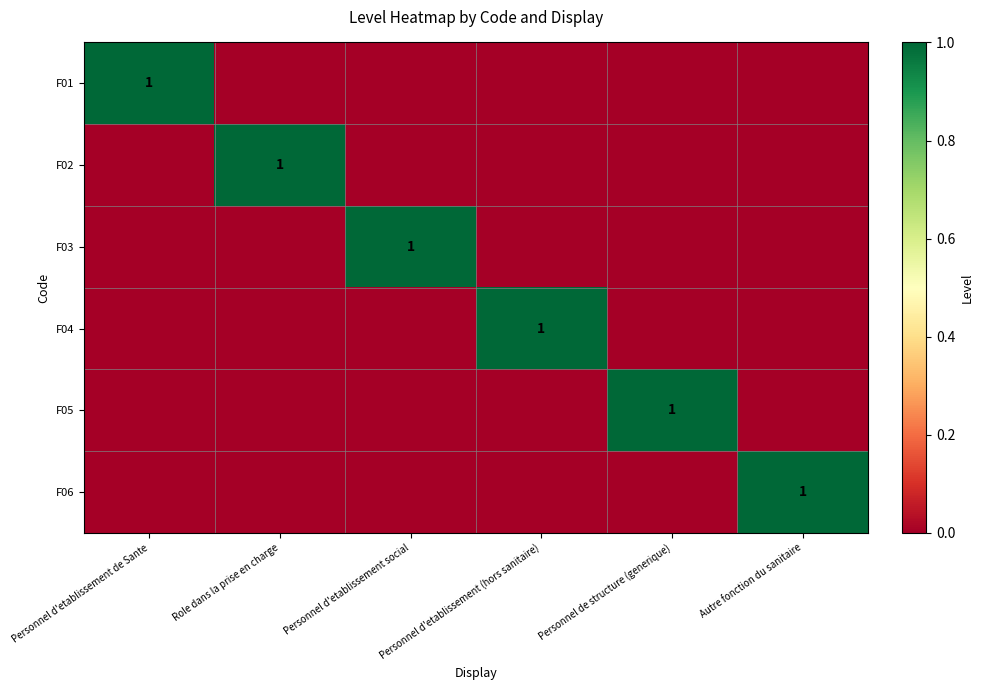

The F03 series shows 1 at Personnel d'etablissement social. True or false?

True